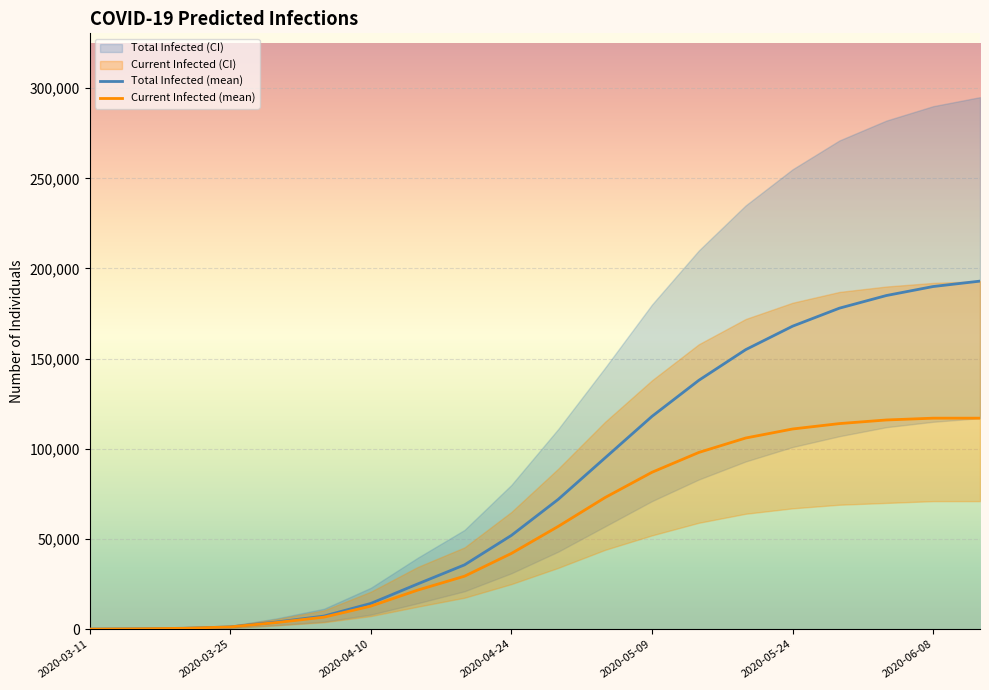

True or false: Current Infected (mean) and Total Infected (mean) cross at least once.

False